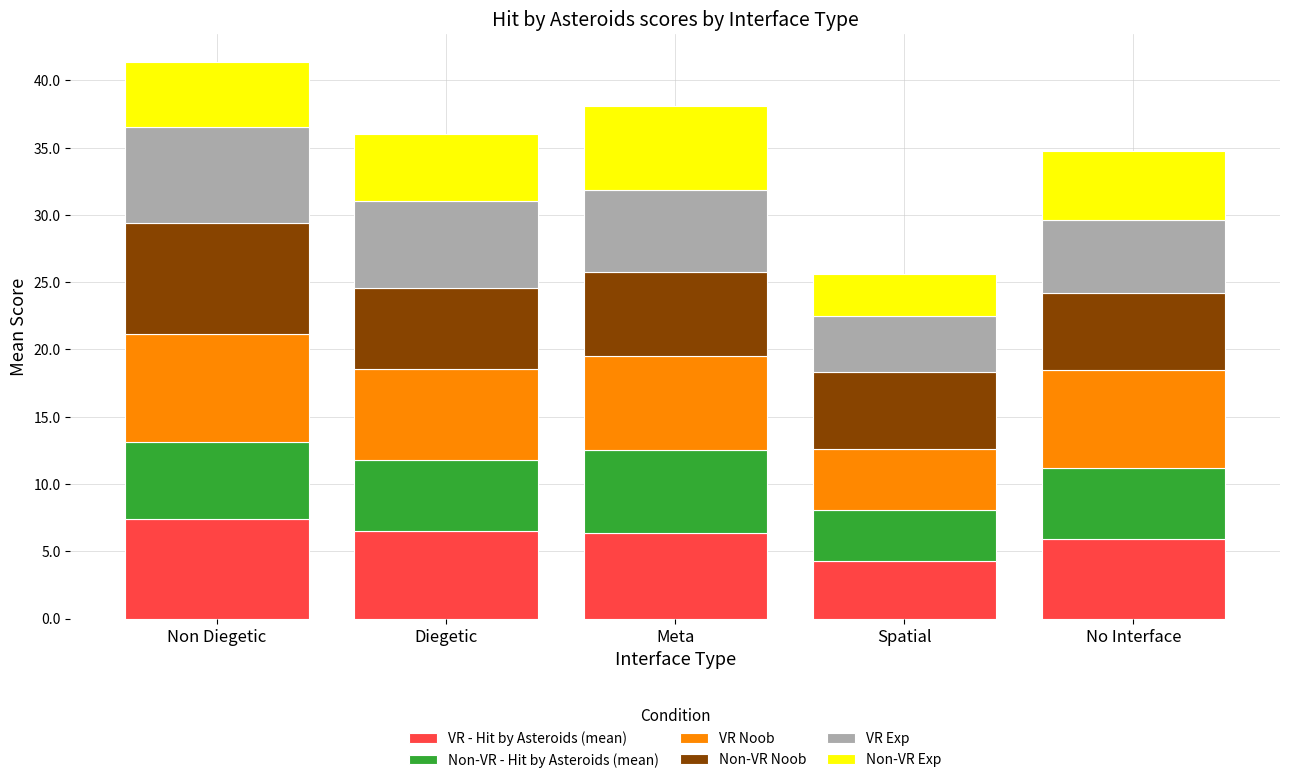

What is the highest value of the VR - Hit by Asteroids (mean) series?

7.4